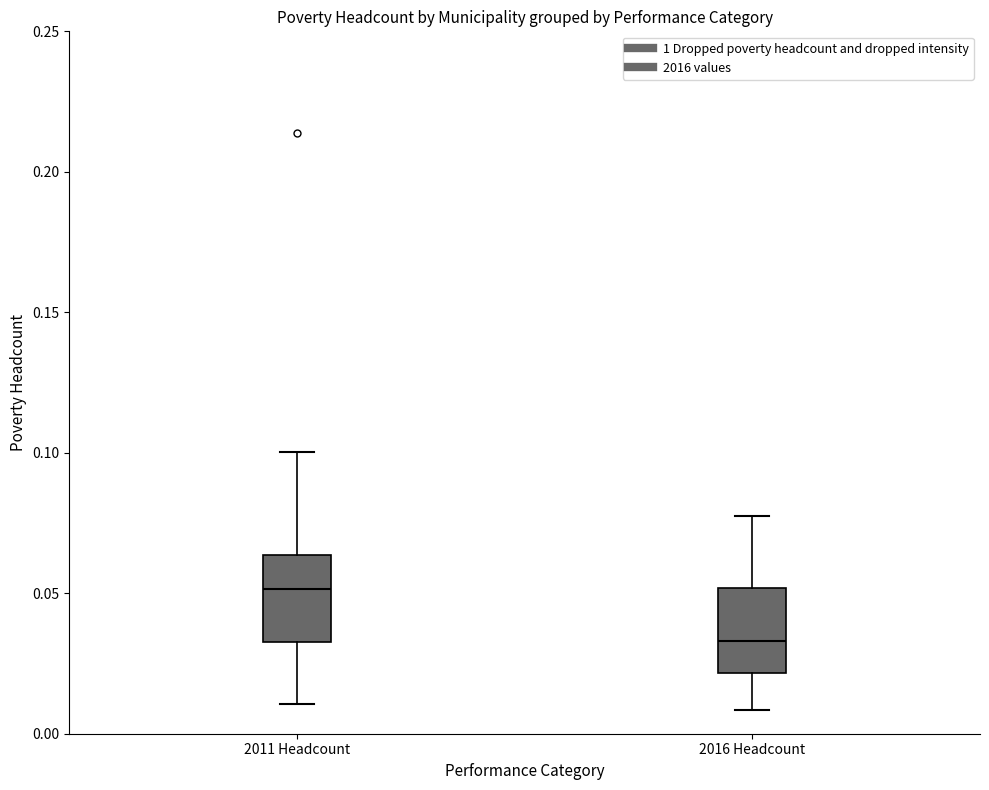

Where is the upper edge of the box for 2016 Headcount on the y-axis? The values are not printed on the chart, so give them approximately, as read against the axis.

0.050